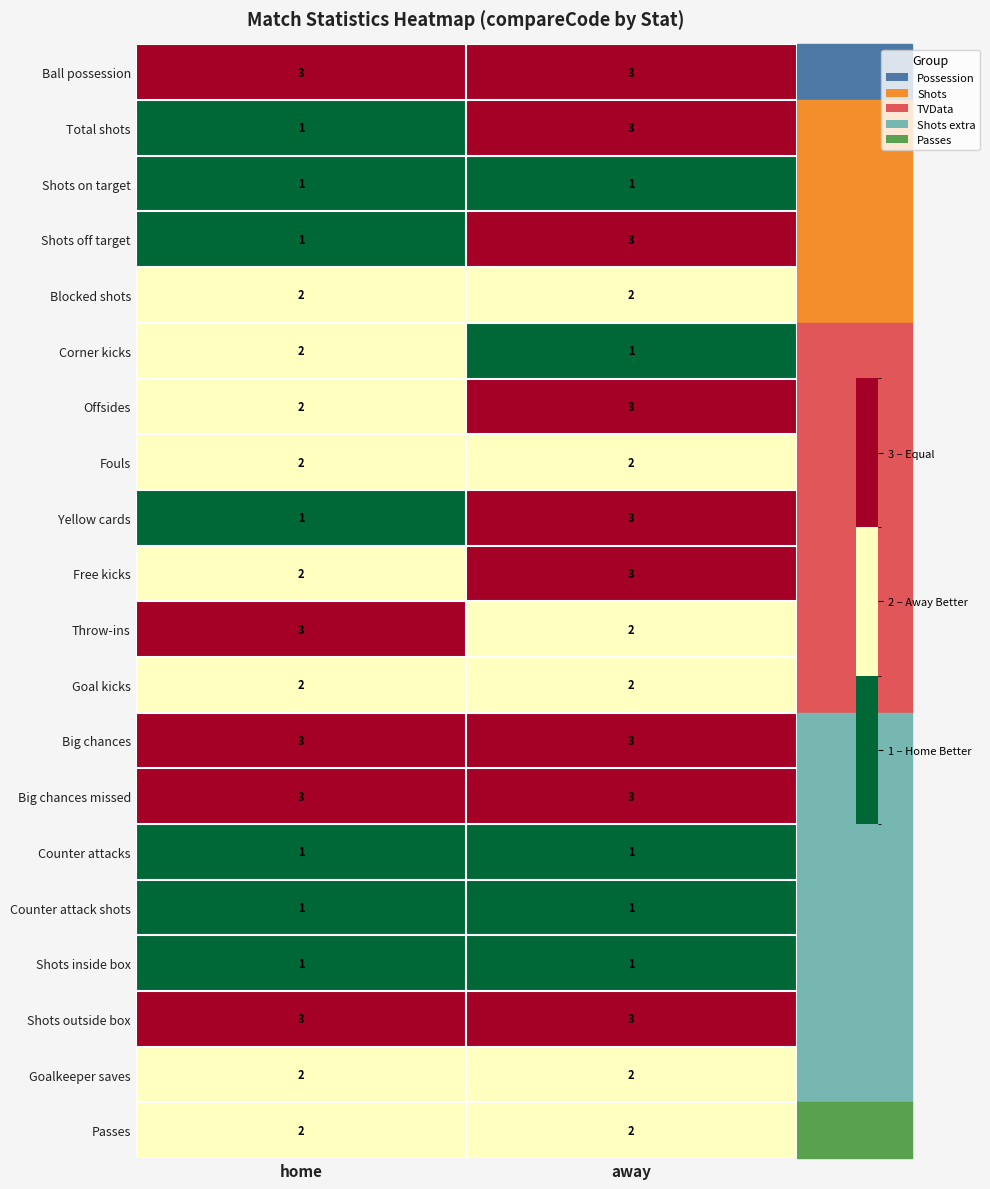

The Counter attack shots series shows 1 at home. True or false?

True